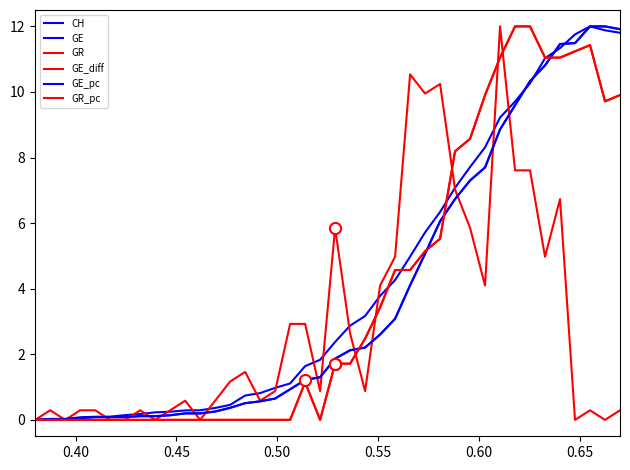

How many interior local peaks does the GR_pc series have?

2